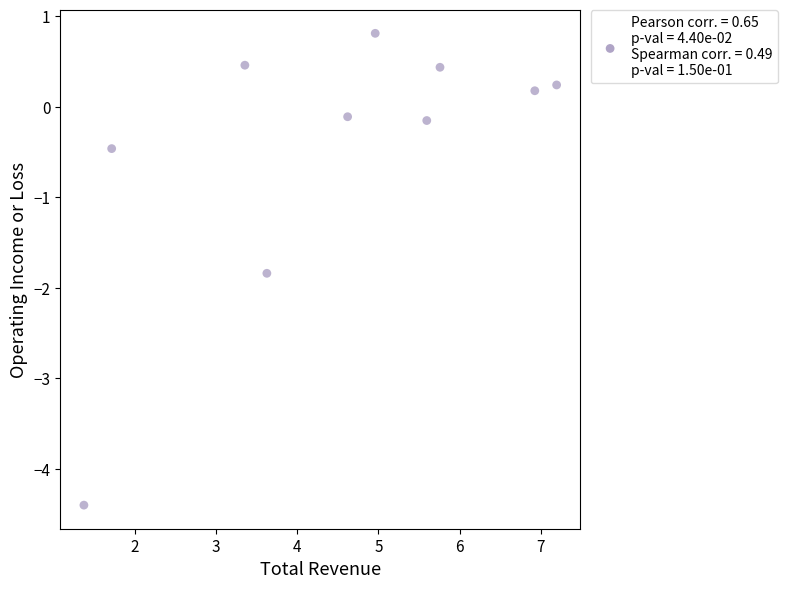

What is the range of X values (max minus min)?

5.8